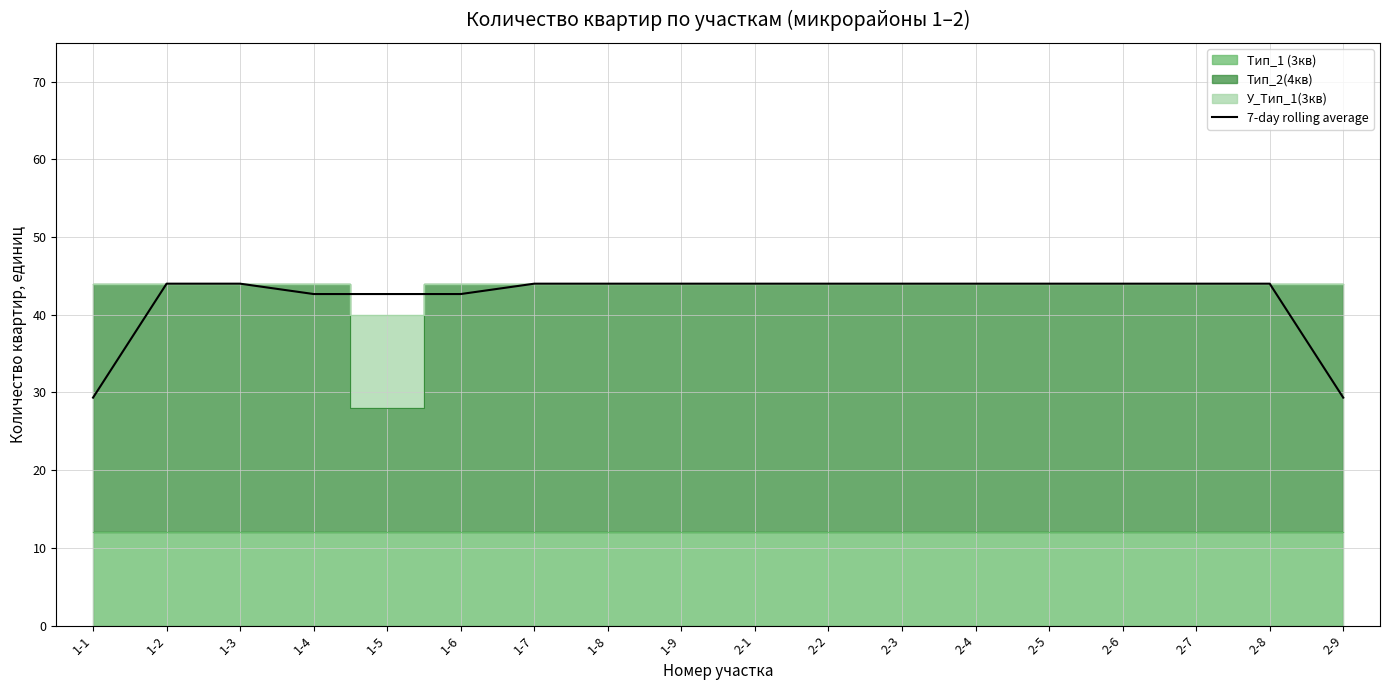

How many data points does each series have?

18